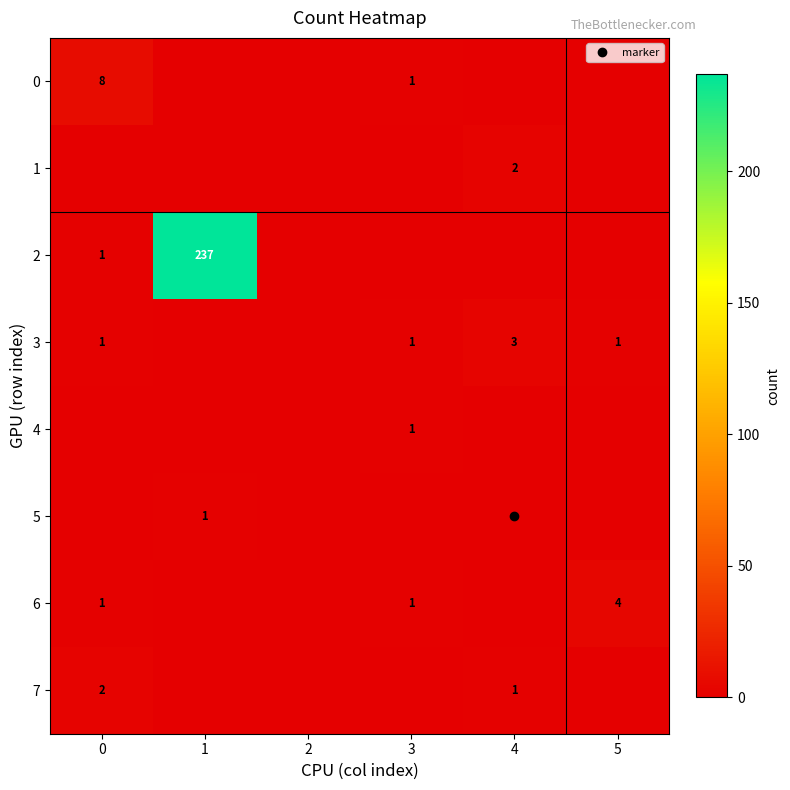

What is the maximum value shown in the chart?

237